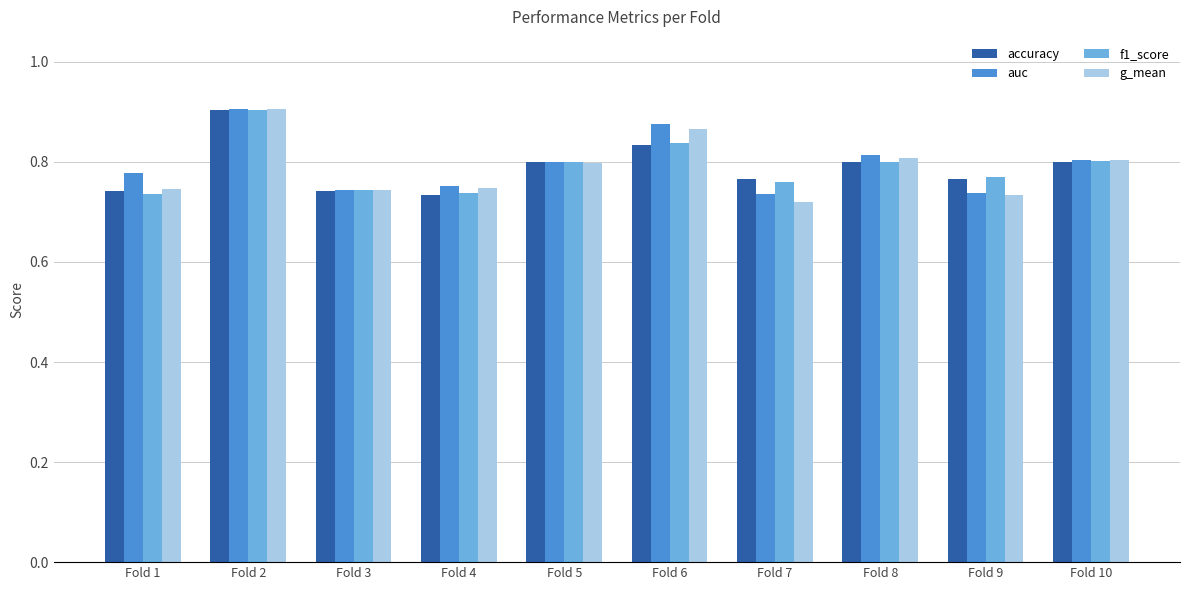

What is the sum of the accuracy values at Fold 9 and Fold 7?

1.5